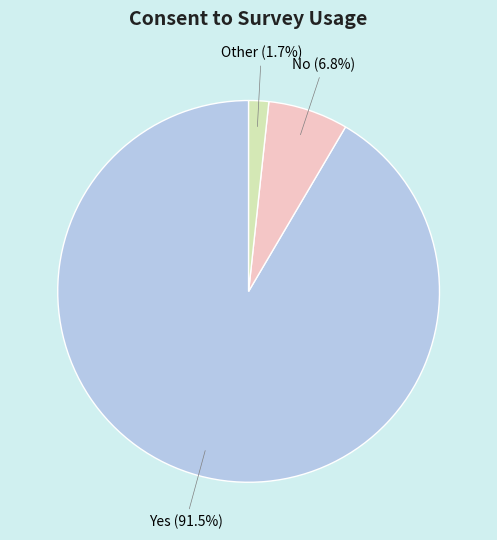

Which has a higher value, Yes or No?

Yes